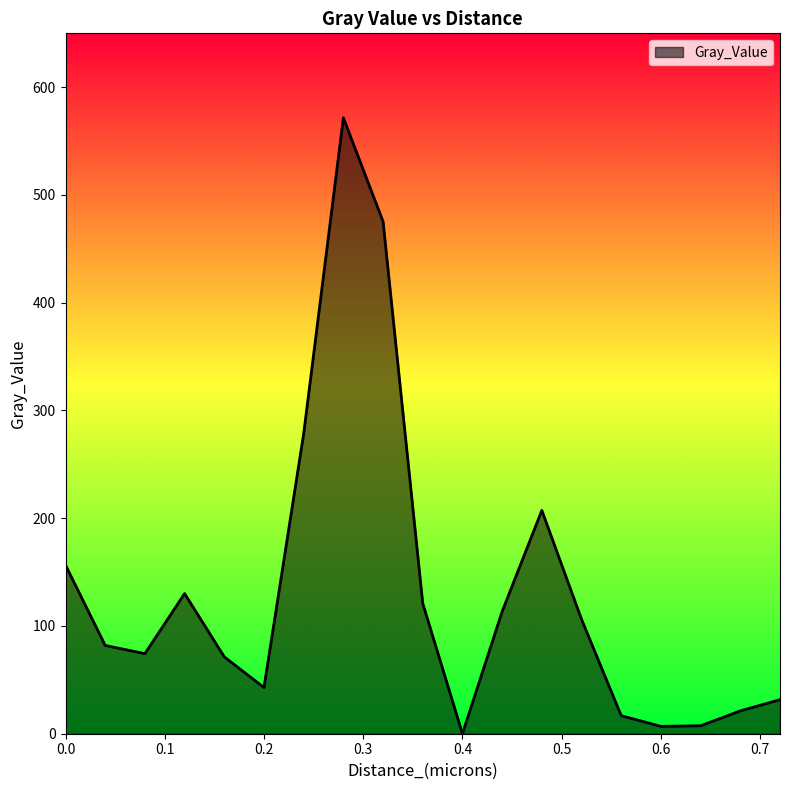

What is the difference between the maximum and minimum values?

571.6